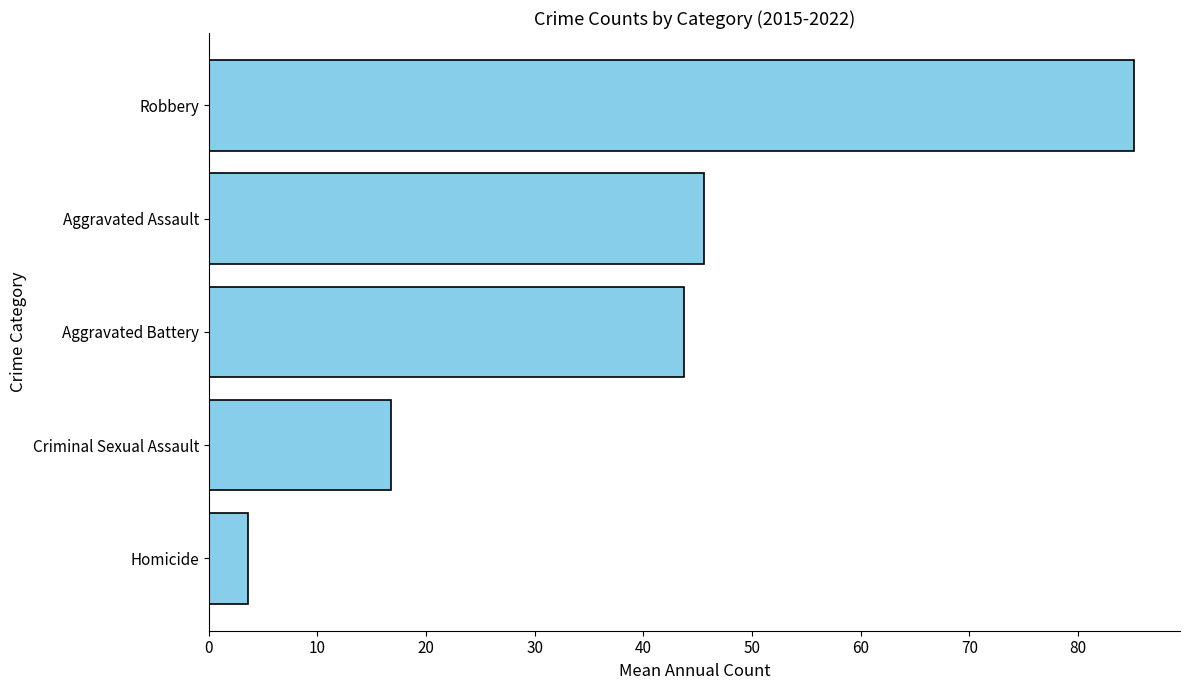

The chart shows a value of 85.1 at Robbery. True or false?

True